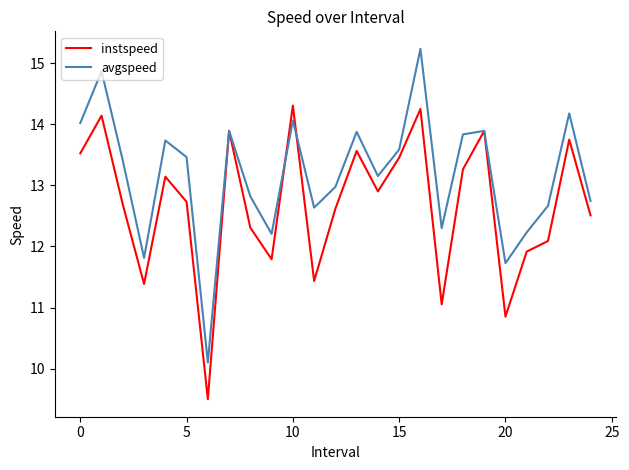

Which series has the largest total across all categories?

avgspeed